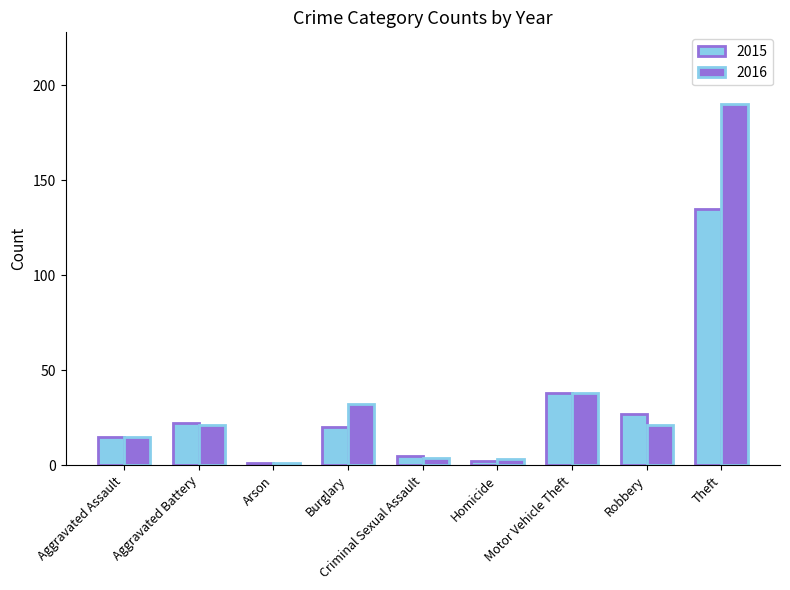

Which category has the lowest value in the 2016 series?

Arson